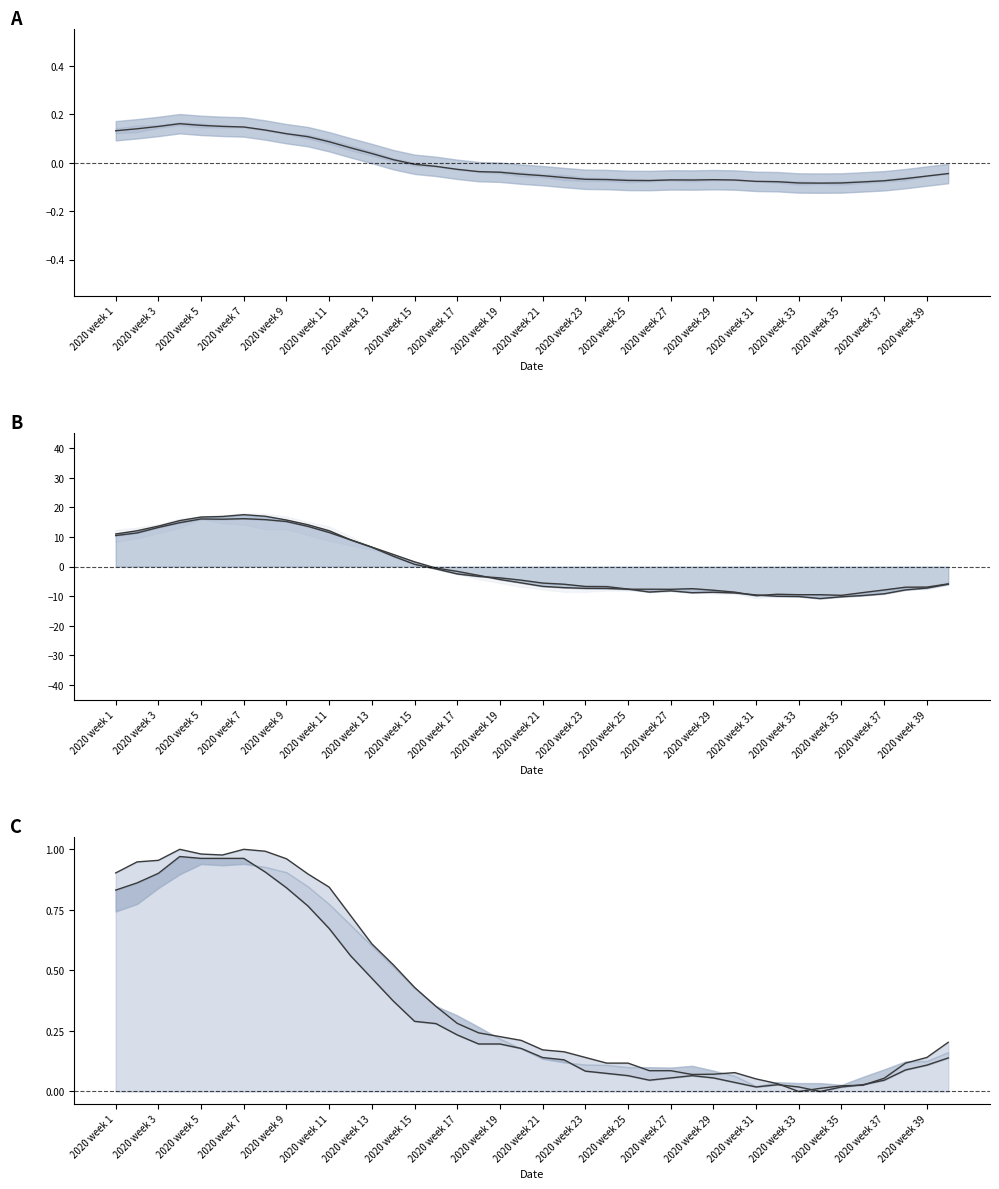

Where does the Zuid-Holland series first go above 0?

2020 week 1